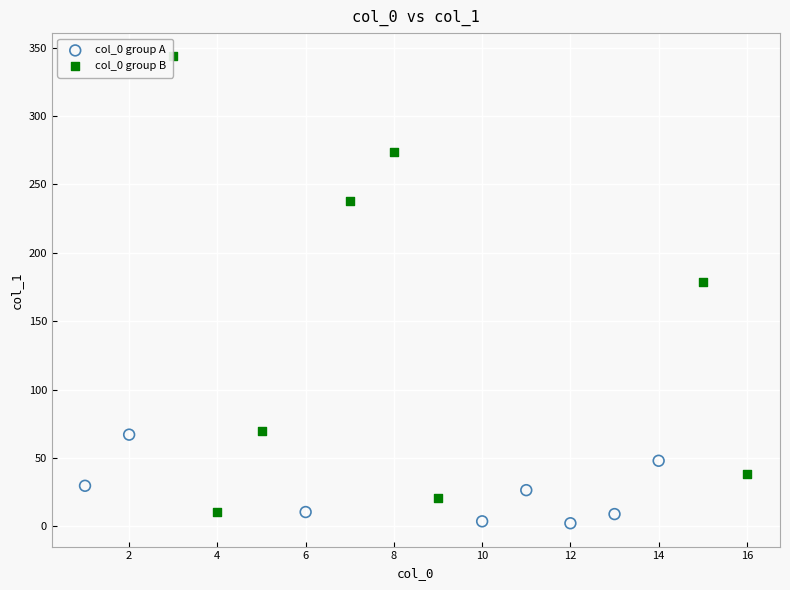

Which series reaches the minimum Y coordinate?

col_0 group A